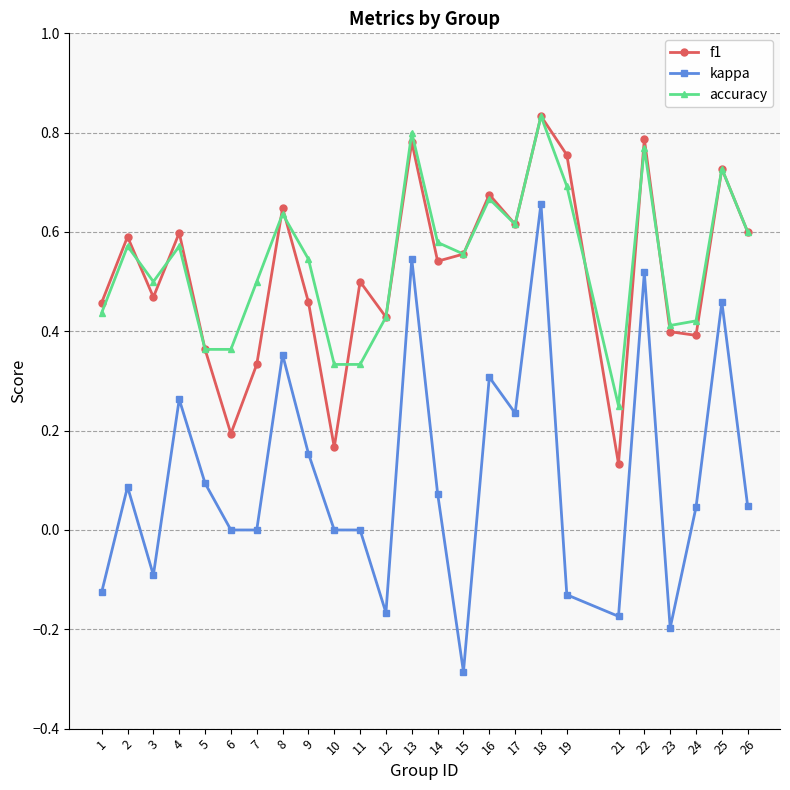

Which series changed the most between 11 and 18?

kappa